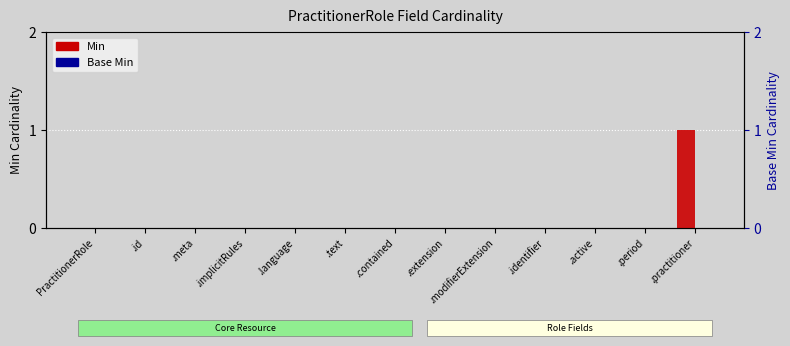

At .practitioner, list the series in order from smallest to largest.

Base Min, Min